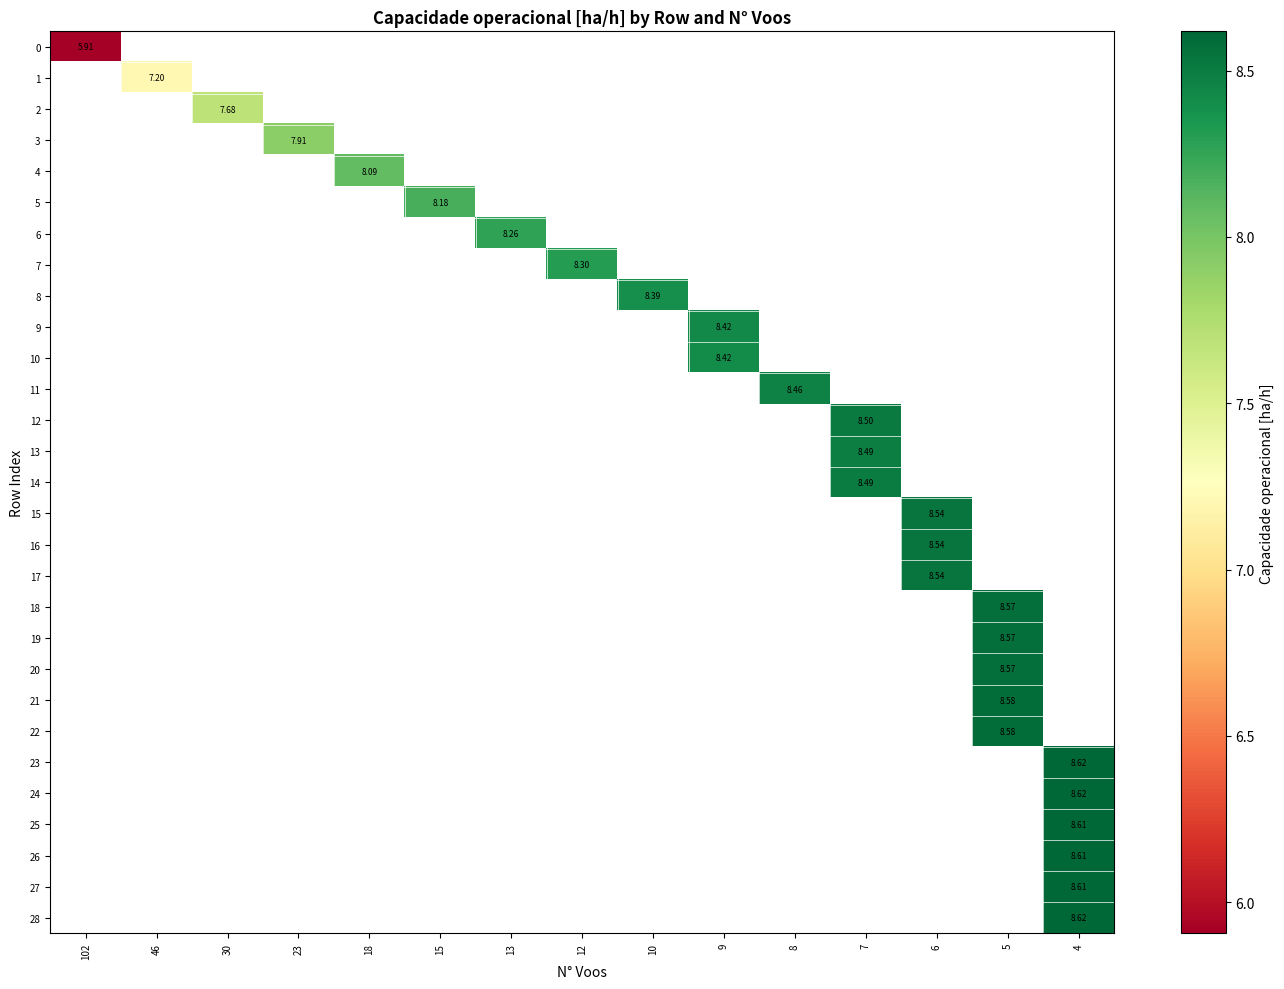

What is the minimum value shown in the chart?

5.9